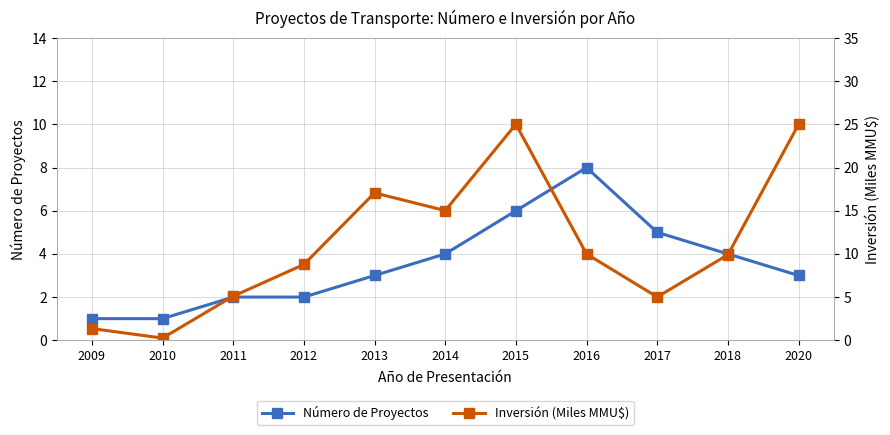

Does the chart display data point markers on the line(s)?

Yes